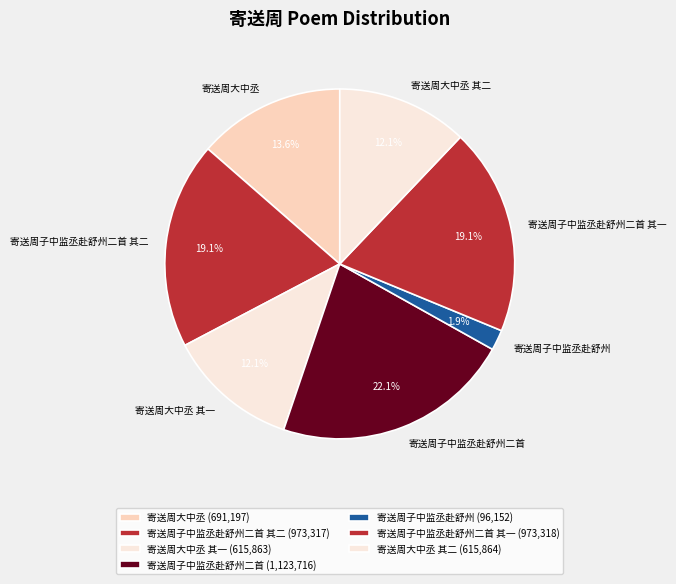

Count the number of slices in the pie.

7